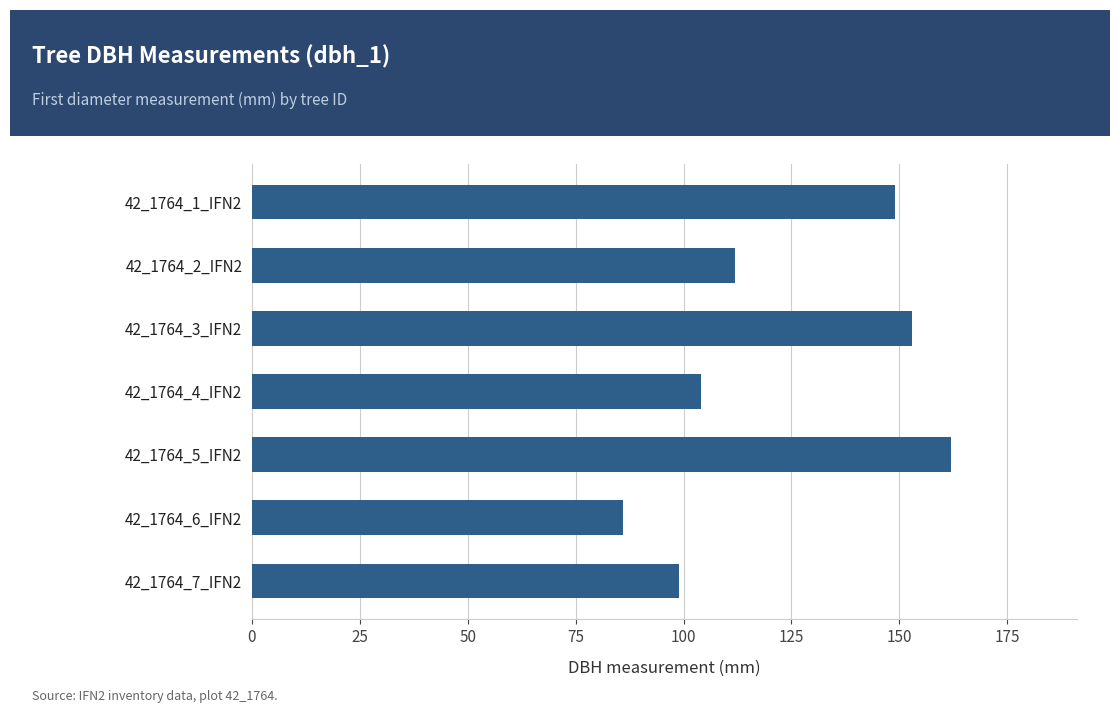

What is the label of the 6th bar from the bottom?

42_1764_2_IFN2